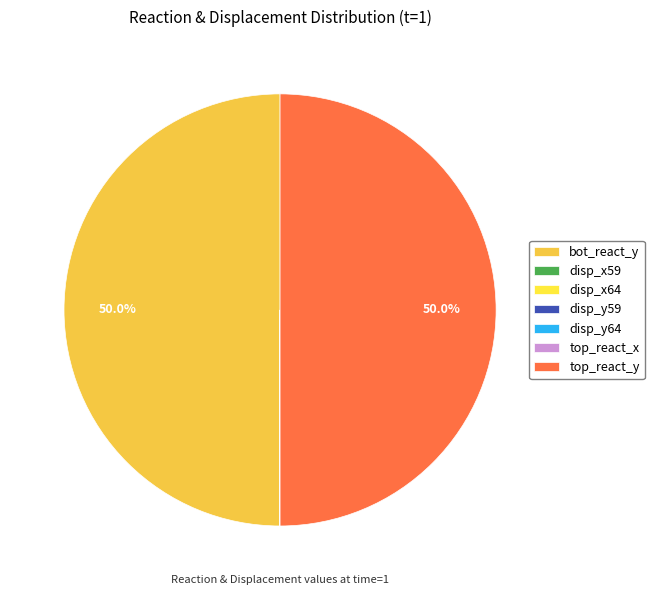

To the nearest percent, what is the difference between the largest and smallest slice percentages?

50%